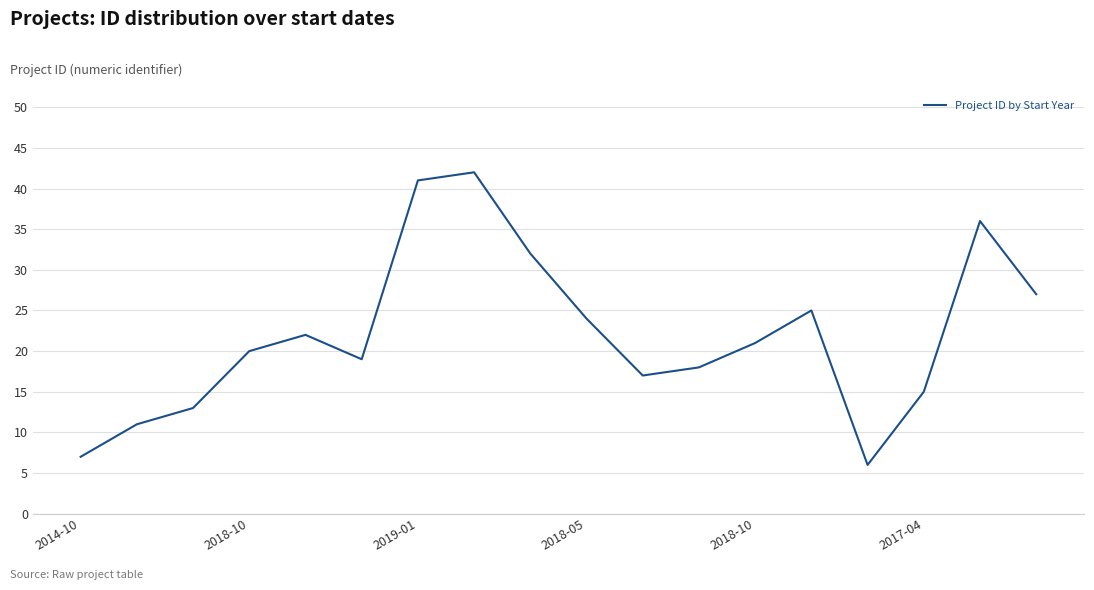

Reading left to right, transcribe all the data shown in this chart.

7	11	13	20	22	19	41	42	32	24	17	18	21	25	6	15	36	27